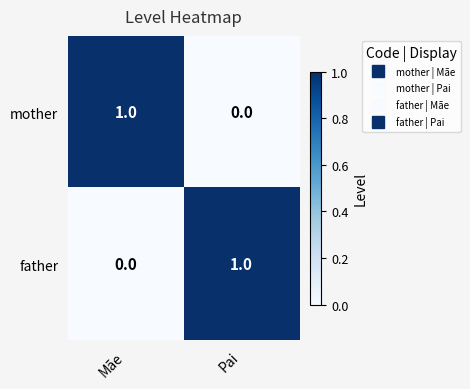

The value of mother at Pai is 0. True or false?

True